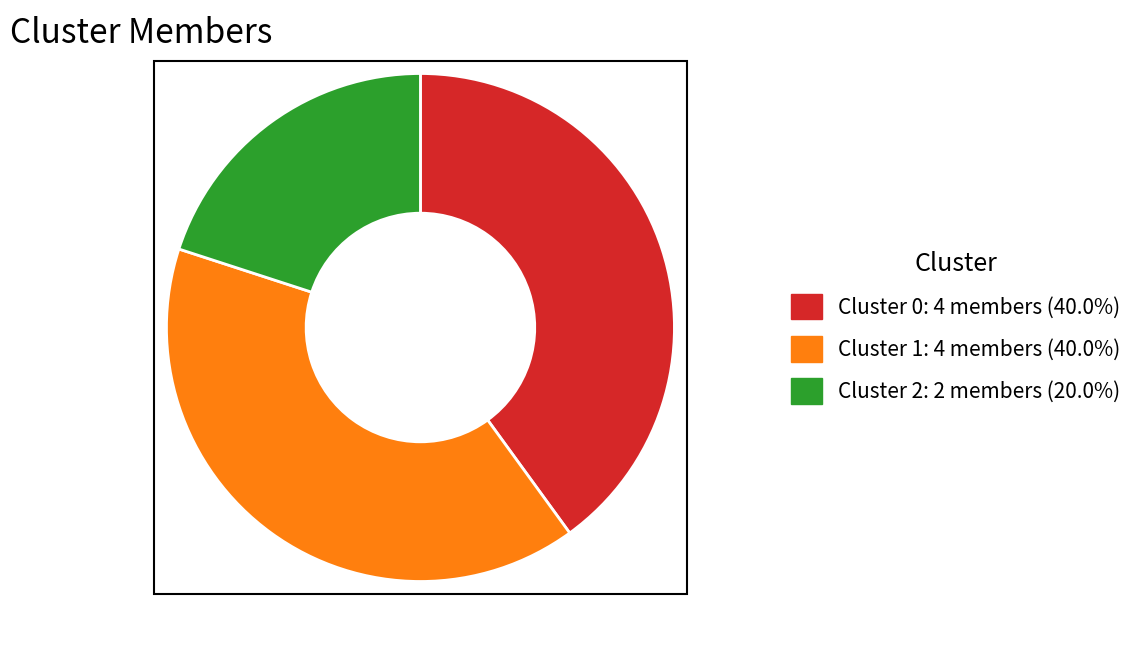

Combined, do Cluster 2 and Cluster 1 account for over 50%?

Yes